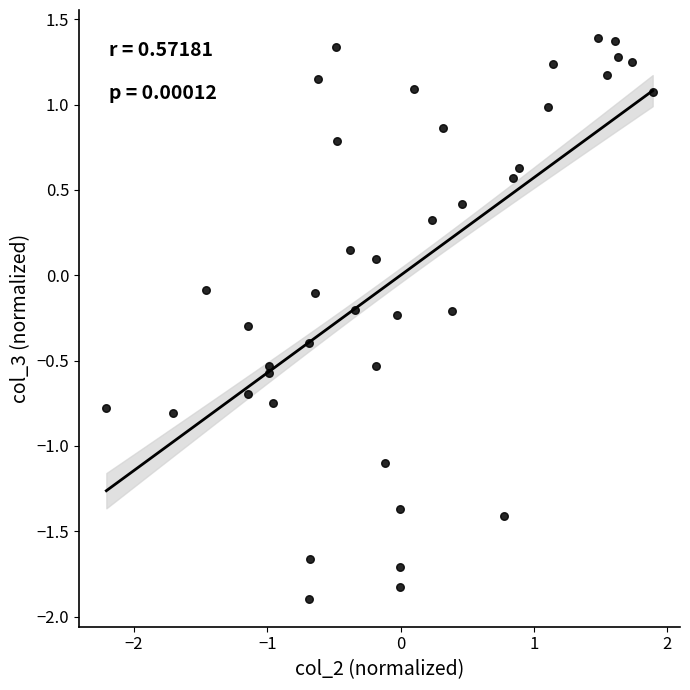

What is the range of Y values (max minus min)?

3.3